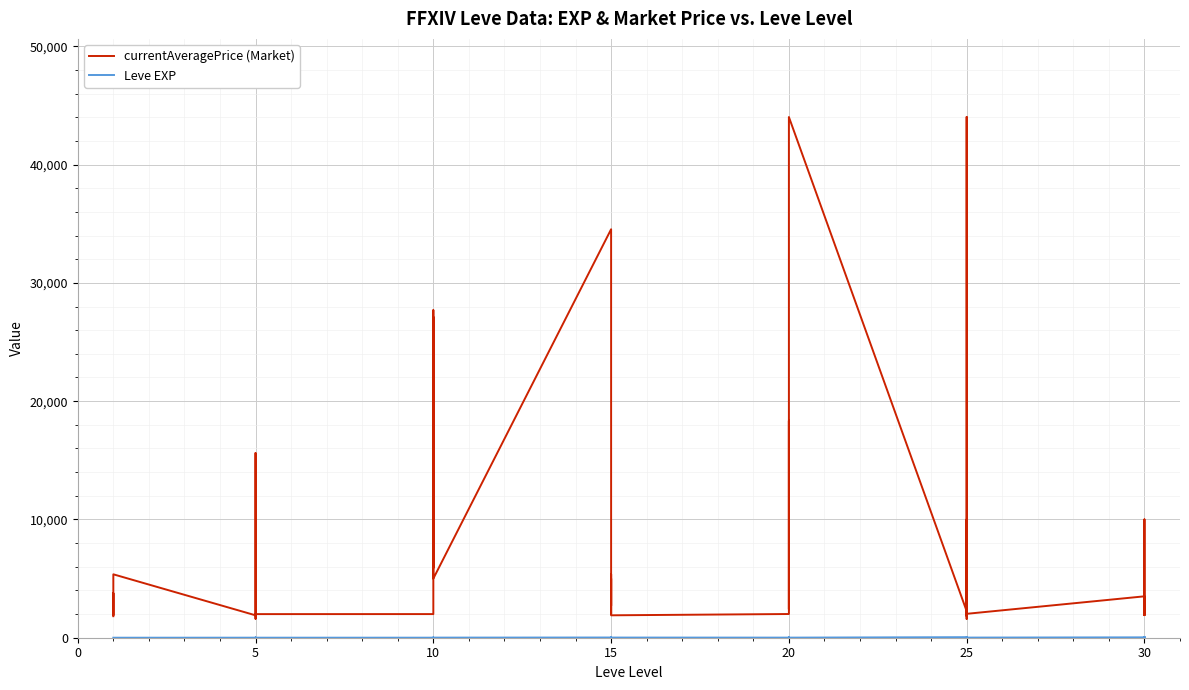

What is the difference between the Leve EXP values at 20 and 25?

35